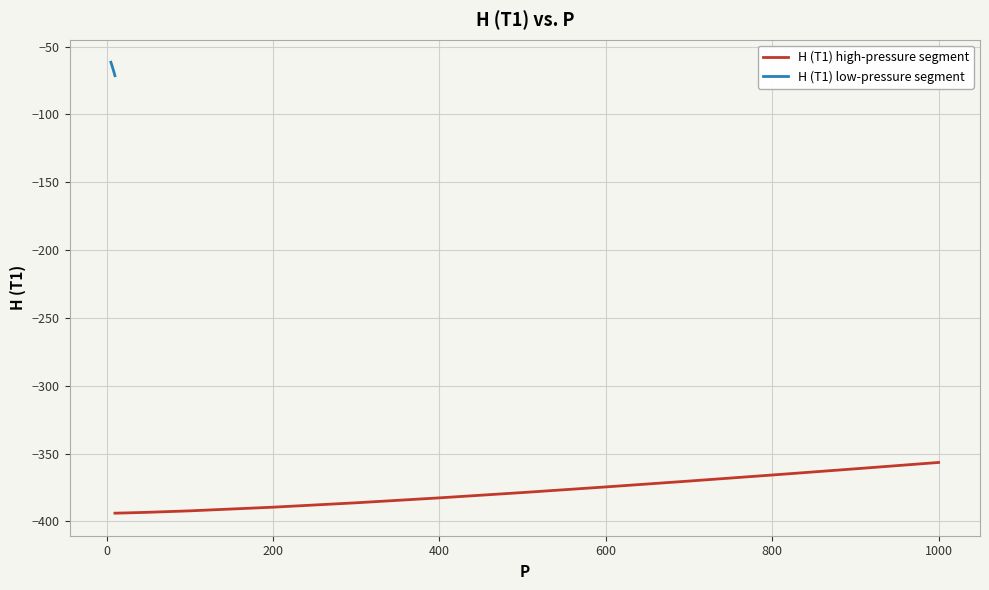

True or false: the data has more than 1 interior local peaks.

False